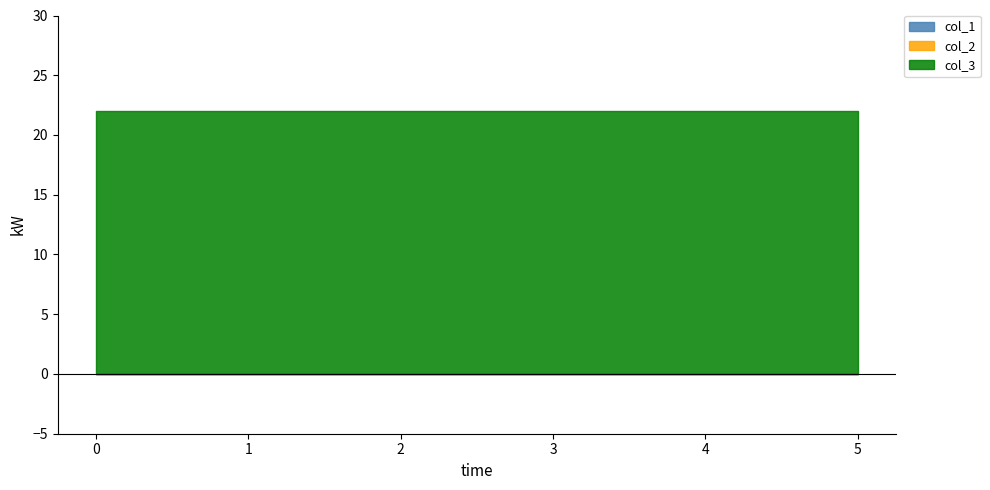

True or false: col_1 has more than 1 points higher than both neighbors.

False